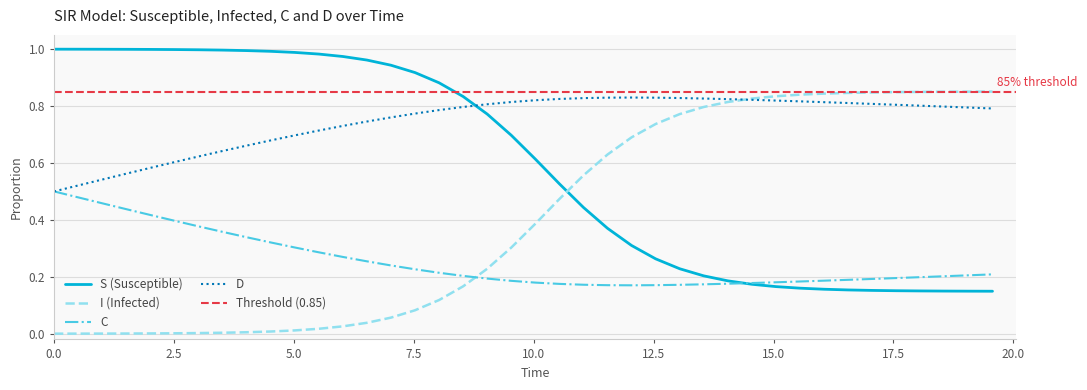

How many intersections are there between S (Susceptible) and D?

1